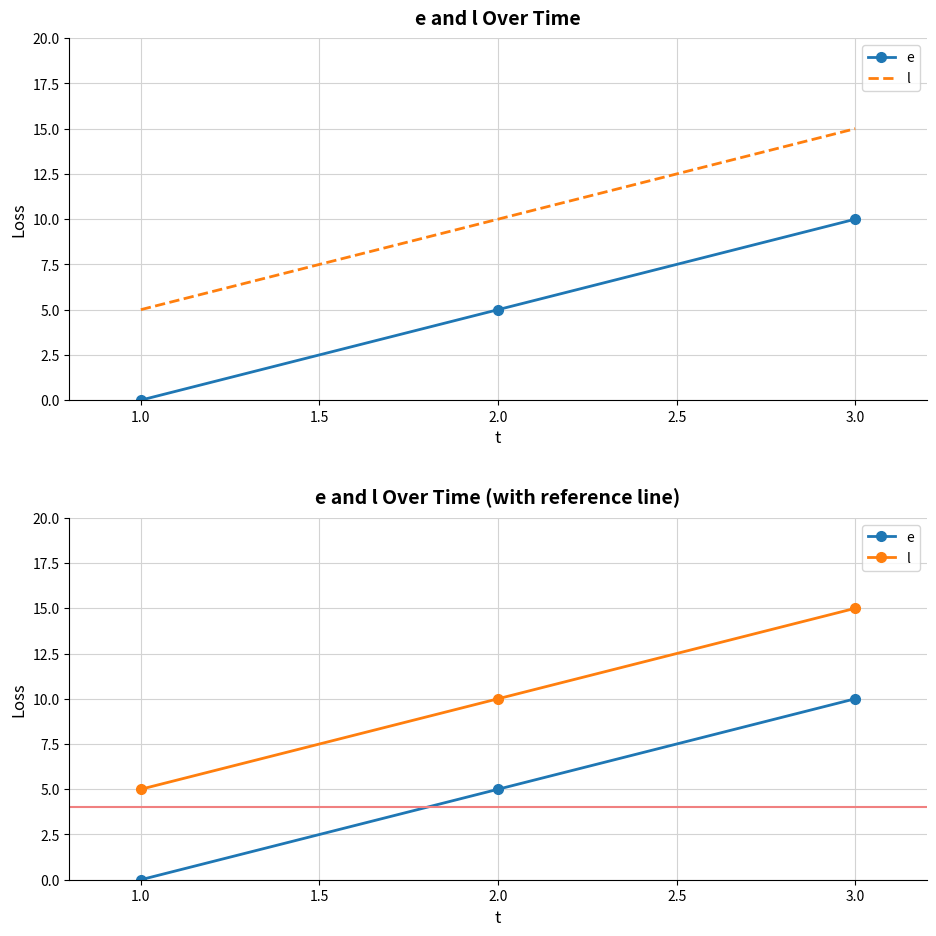

True or false: l has a value of 3 at 2.0.

False